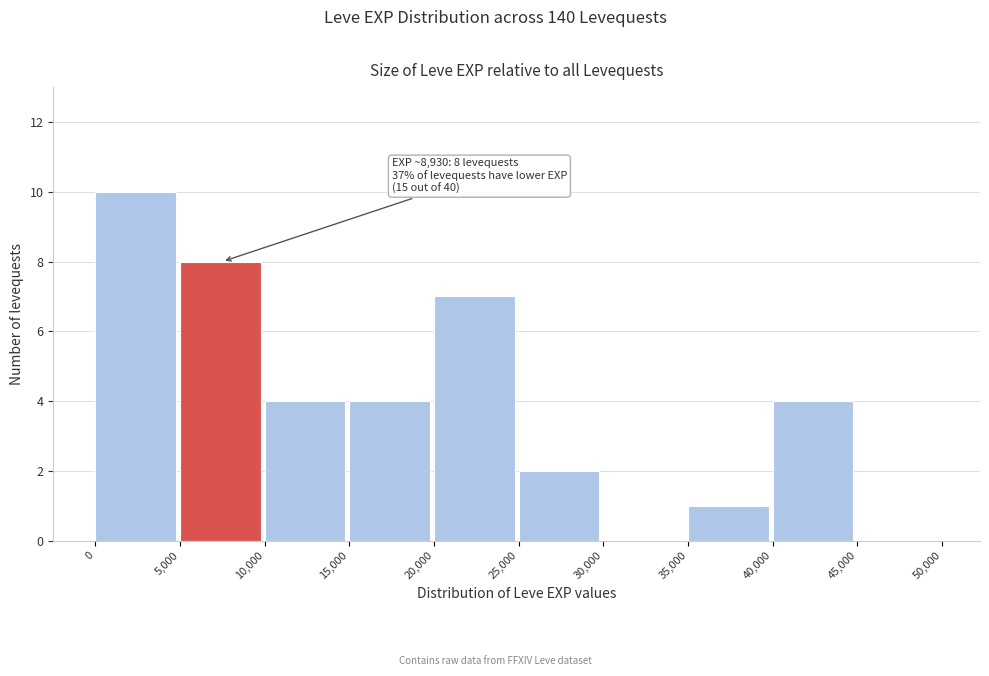

Which range on the x-axis has the tallest bar?

0 to 5,000